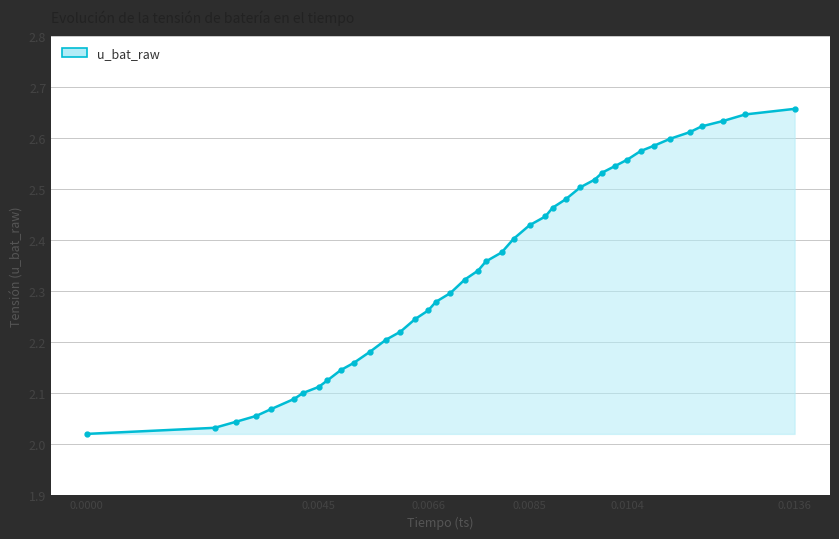

What is the sum of all values?

93.8